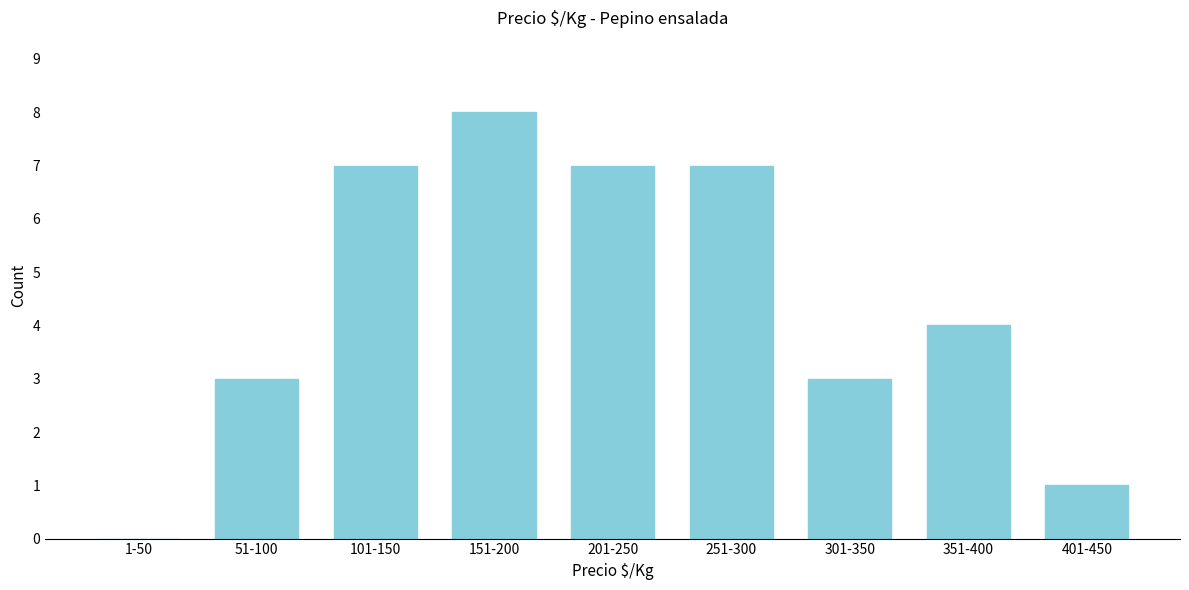

Reading left to right, what are all the values shown in this chart?

1-50=0	51-100=3	101-150=7	151-200=8	201-250=7	251-300=7	301-350=3	351-400=4	401-450=1